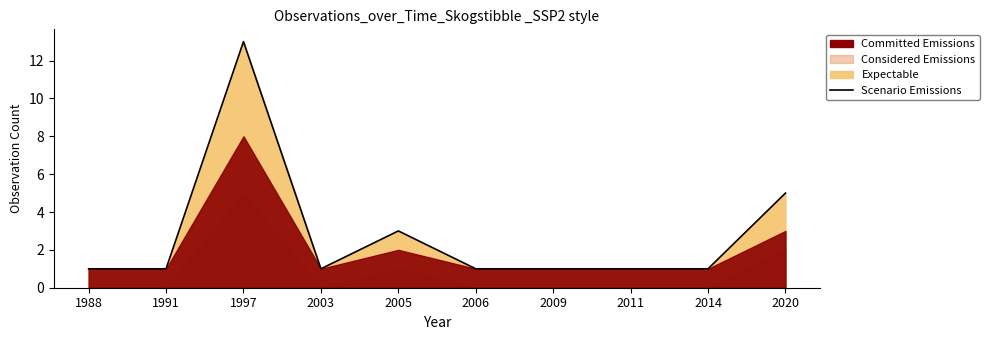

How many data points are above 1?

3